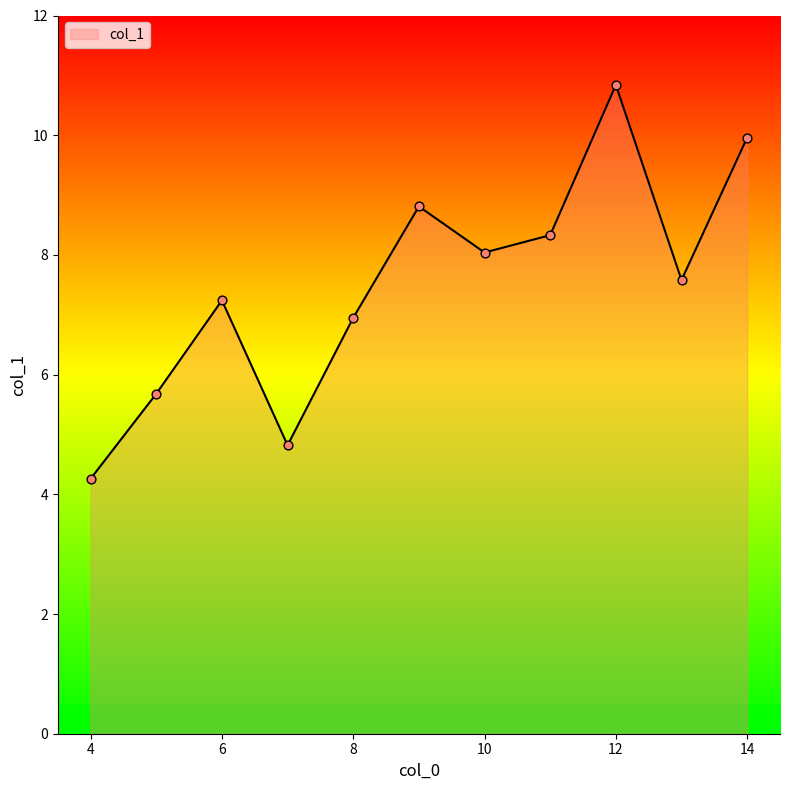

What is the difference between the maximum and minimum values?

6.6